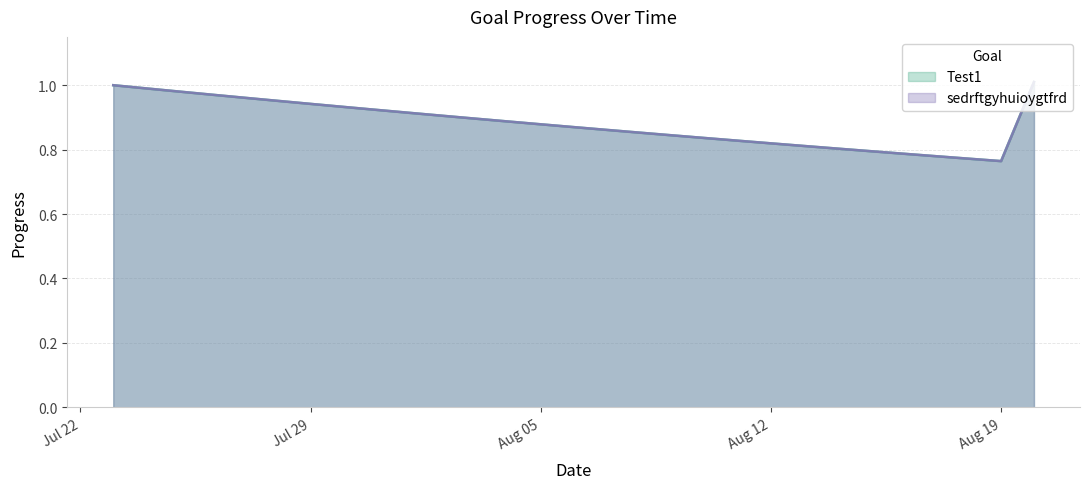

Which series has the widest spread of values?

Test1